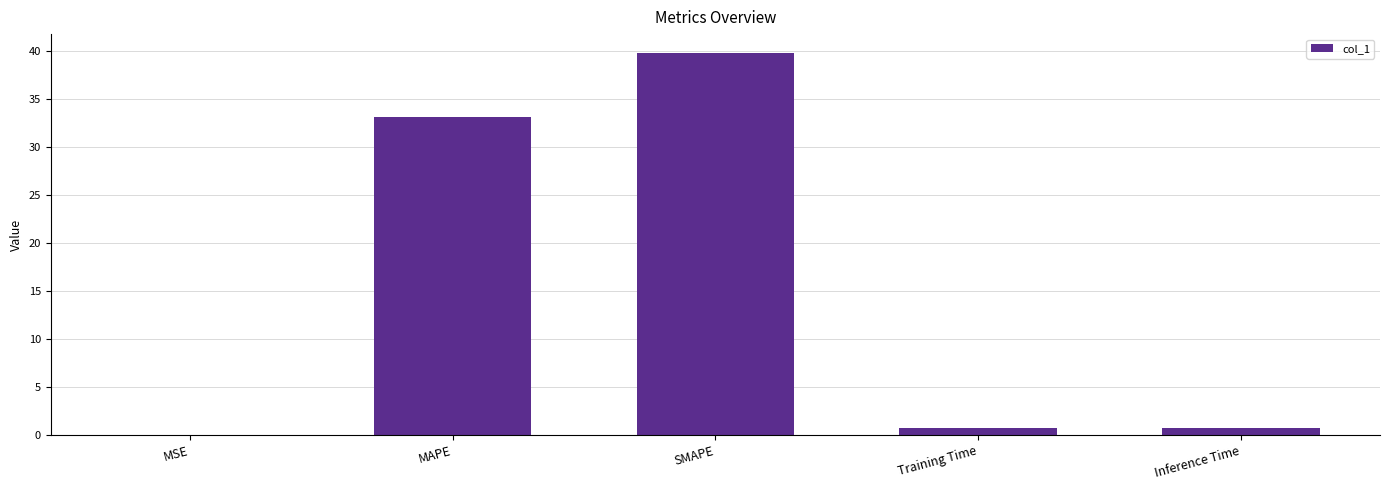

What is the sum of all values?

74.5